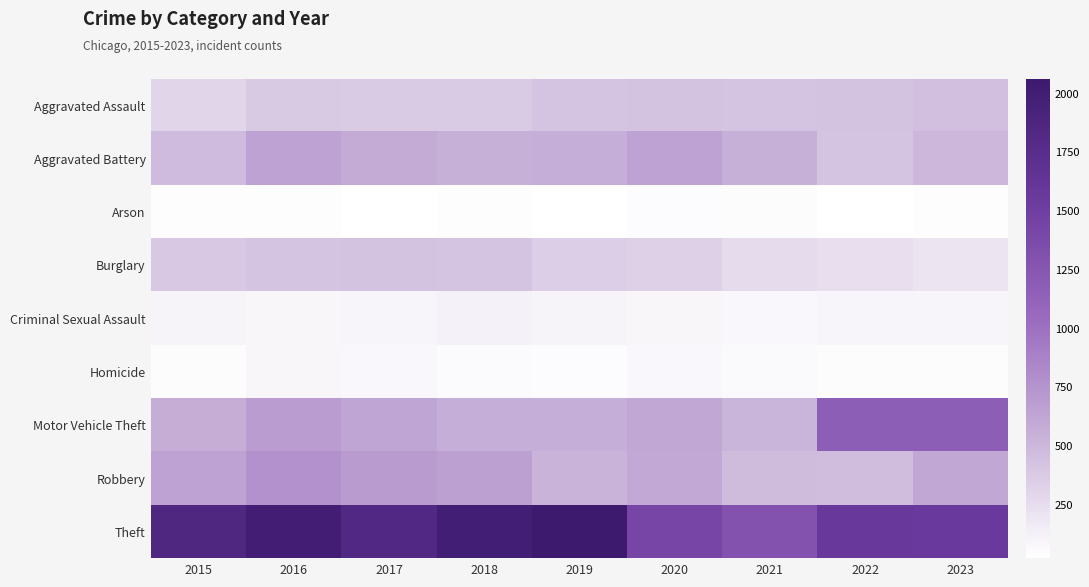

Reading left to right, what are all the values shown in this chart?

Aggravated Assault: 2015=304	2016=381	2017=372	2018=366	2019=421	2020=437	2021=421	2022=433	2023=449
Aggravated Battery: 2015=479	2016=649	2017=585	2018=556	2019=569	2020=650	2021=551	2022=420	2023=500
Arson: 2015=32	2016=37	2017=23	2018=36	2019=29	2020=52	2021=40	2022=30	2023=34
Burglary: 2015=395	2016=427	2017=430	2018=424	2019=356	2020=341	2021=269	2022=241	2023=199
Criminal Sexual Assault: 2015=99	2016=79	2017=88	2018=116	2019=99	2020=86	2021=75	2022=90	2023=90
Homicide: 2015=45	2016=79	2017=78	2018=55	2019=50	2020=77	2021=67	2022=46	2023=43
Motor Vehicle Theft: 2015=576	2016=693	2017=634	2018=569	2019=569	2020=619	2021=522	2022=1171	2023=1174
Robbery: 2015=647	2016=768	2017=705	2018=664	2019=532	2020=605	2021=475	2022=466	2023=619
Theft: 2015=1855	2016=2001	2017=1828	2018=1995	2019=2062	2020=1427	2021=1300	2022=1582	2023=1556